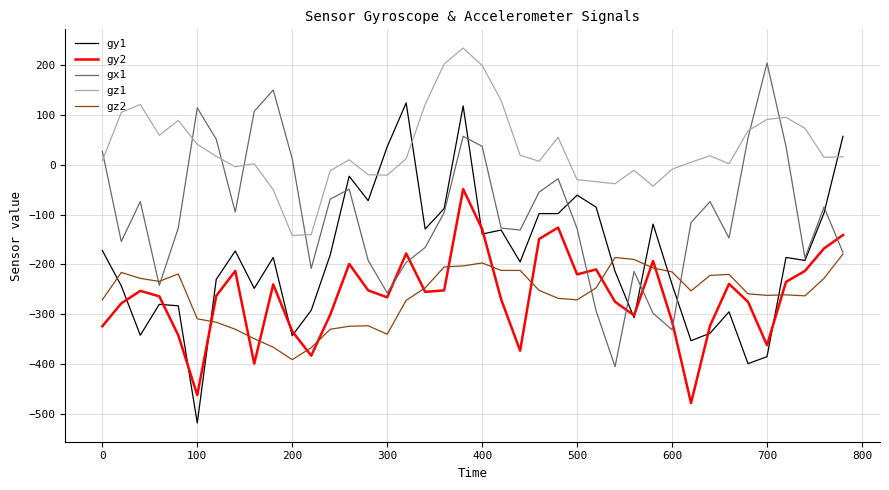

What is the lowest value of the gy1 series?

-518